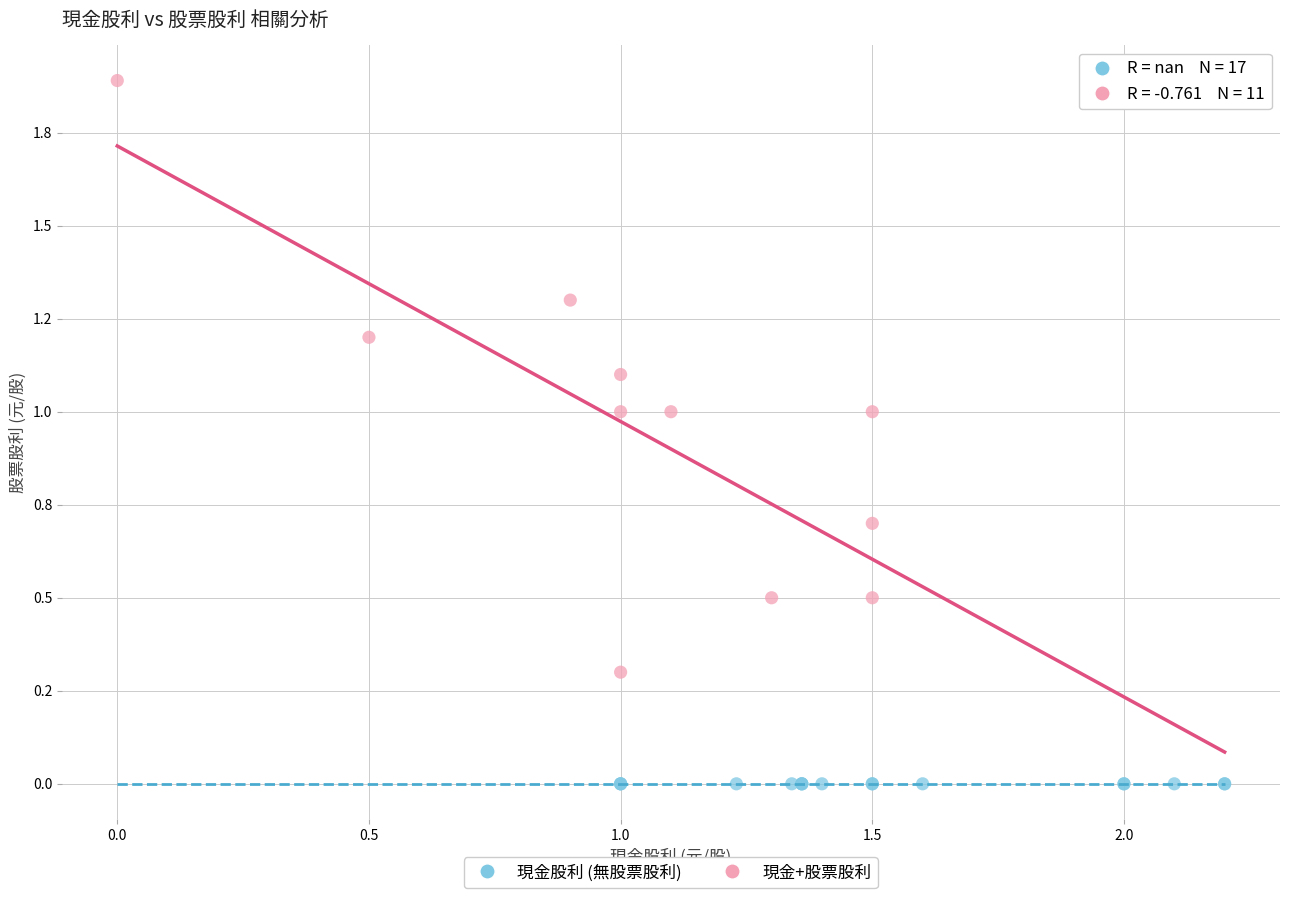

Which series contains the highest Y value?

現金+股票股利